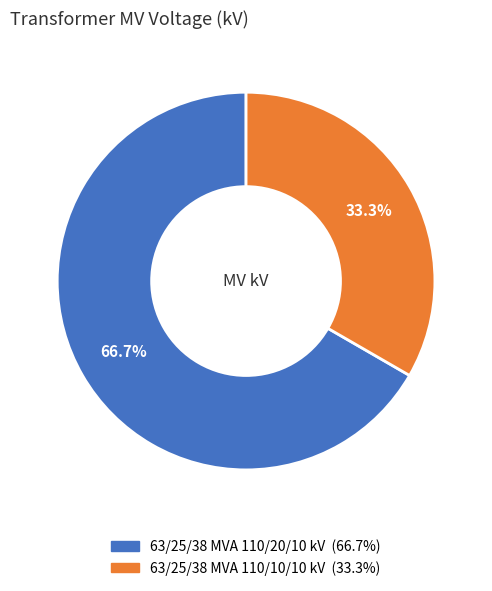

Approximately how many times larger is the value at 63/25/38 MVA 110/20/10 kV compared to 63/25/38 MVA 110/10/10 kV?

2.0